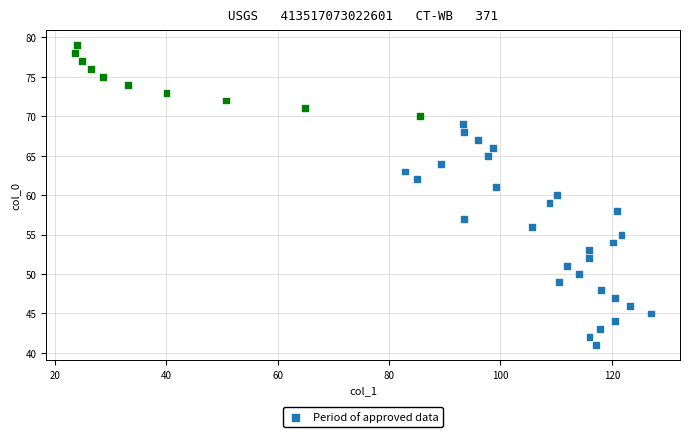

What is the range of Y values (max minus min)?

38